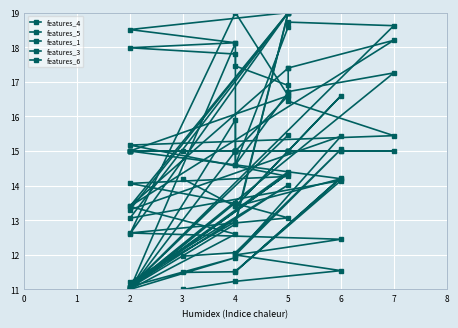

At how many categories does at least one series exceed 13?

20